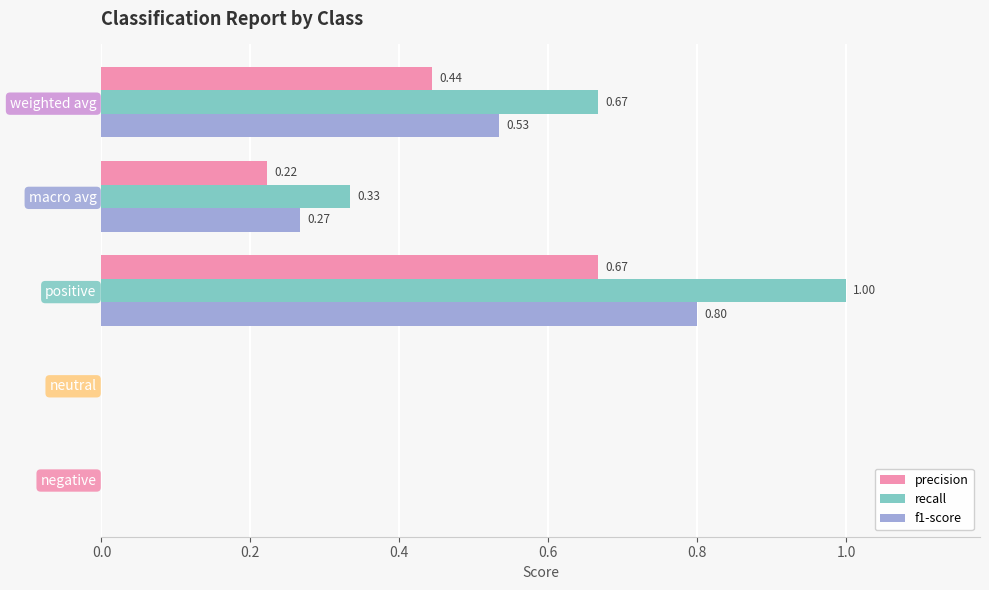

Which series has the largest total across all categories?

recall